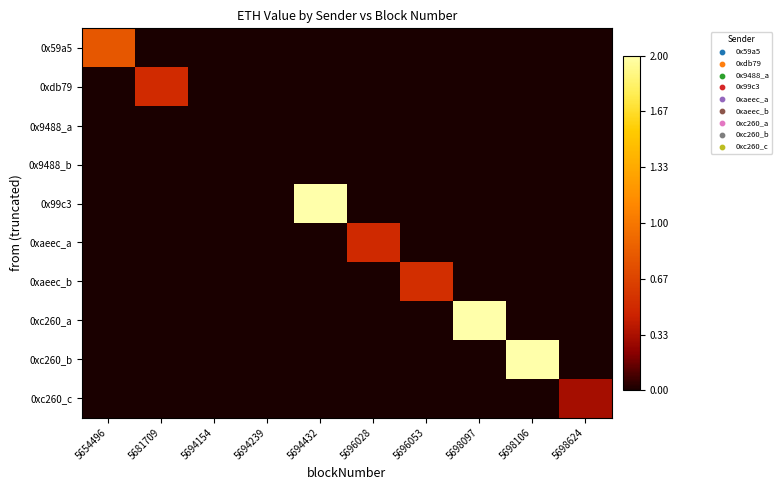

How many series are shown in this chart?

10